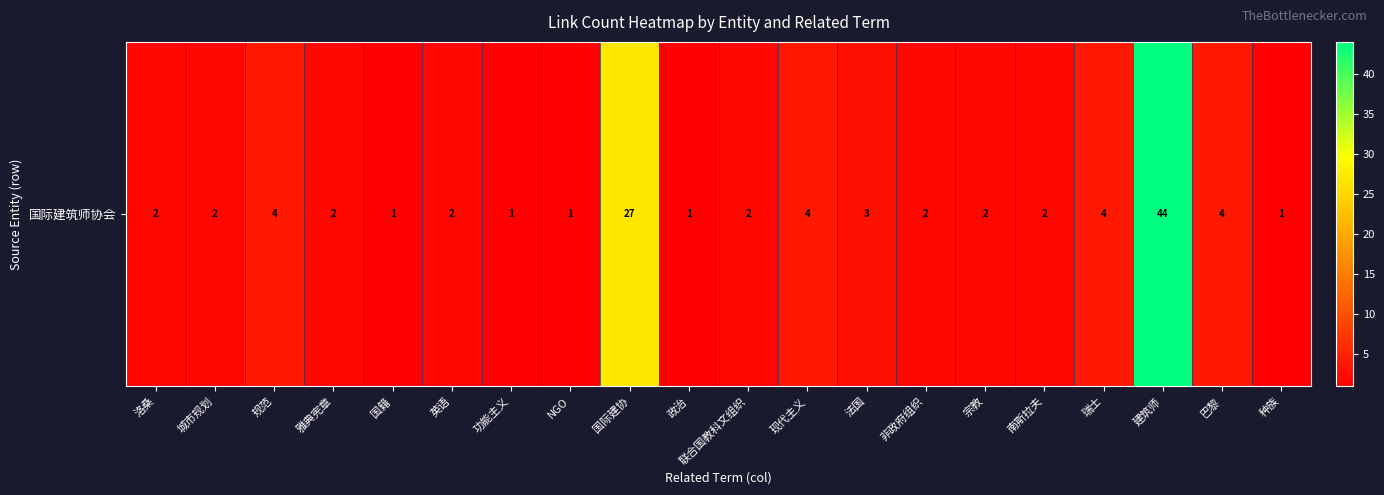

What is the sum of all values?

111